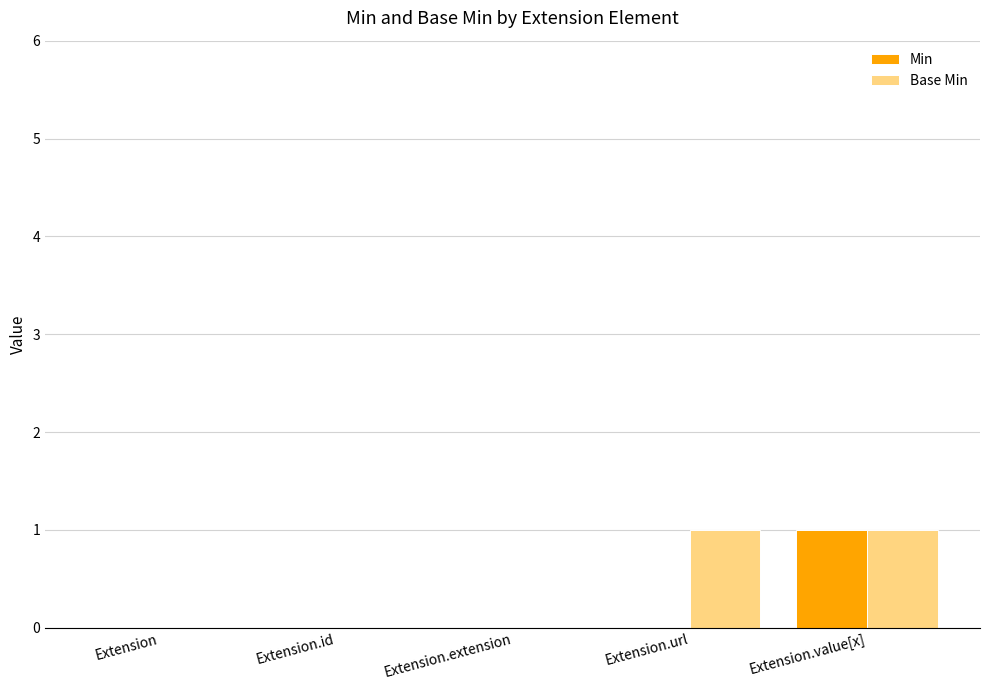

How many categories are shown in the chart?

5